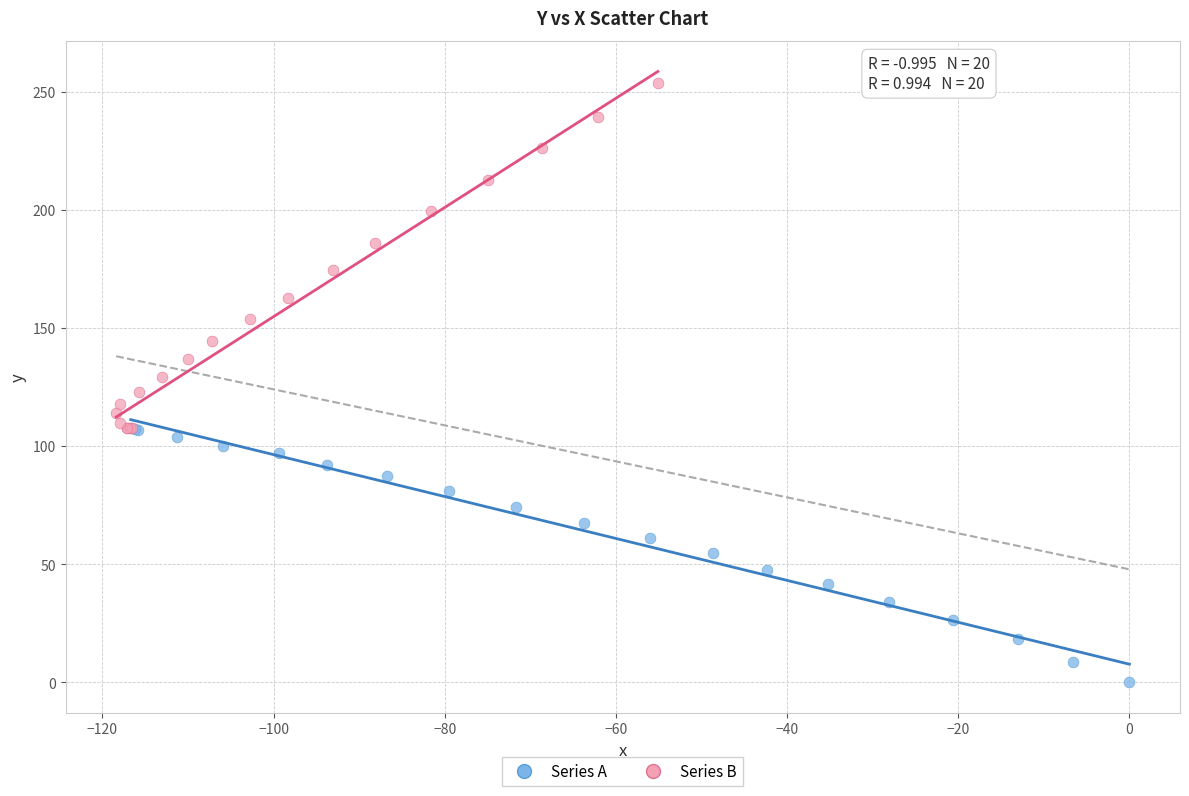

Which series reaches the maximum Y coordinate?

Series B